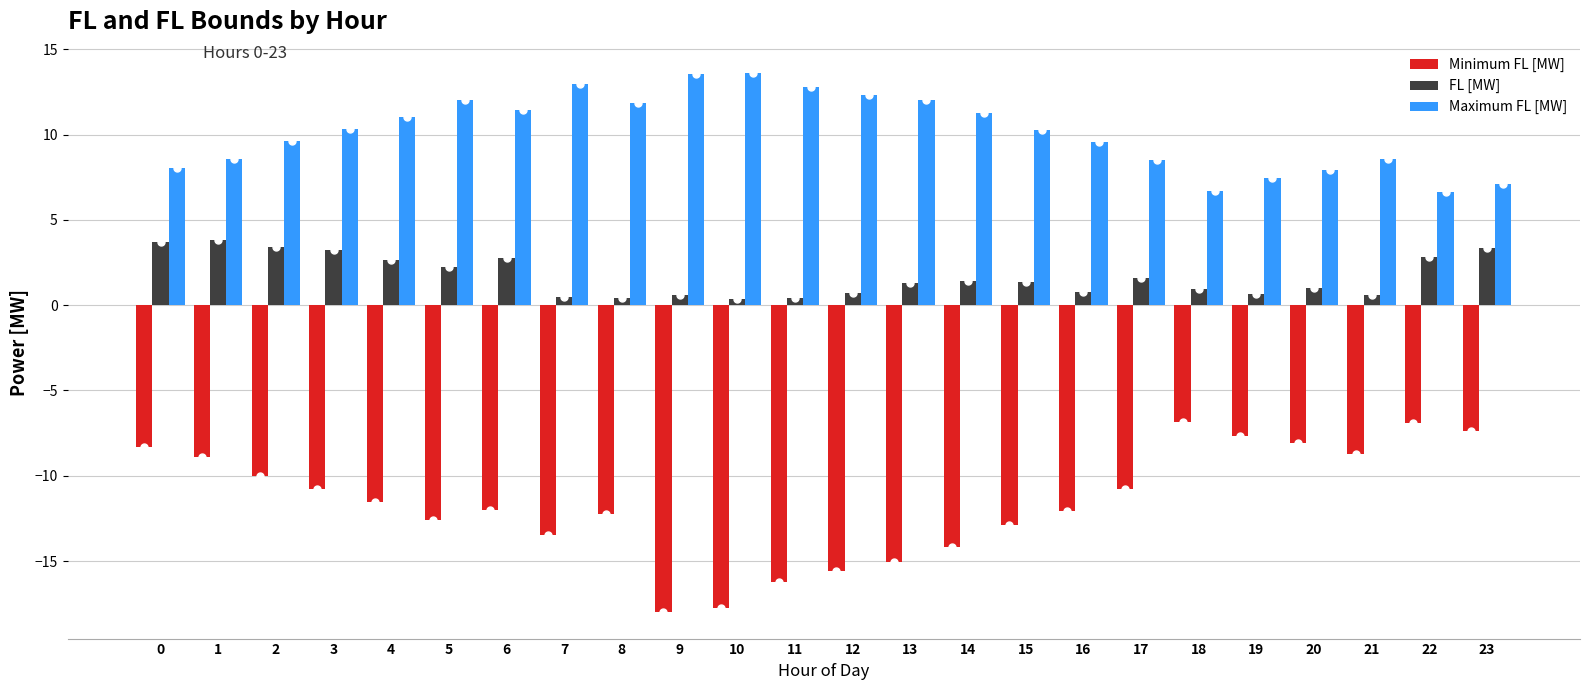

Which series has the widest spread of values?

Minimum FL [MW]